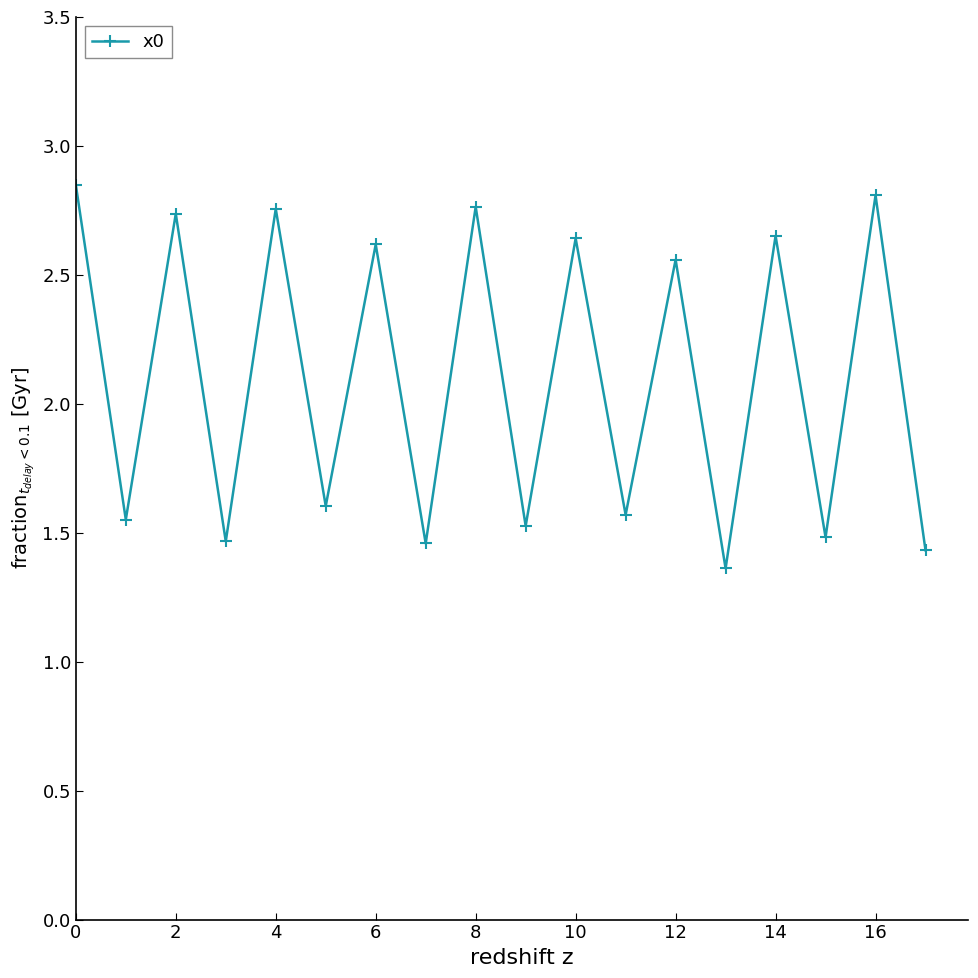

Count the number of values greater than 2.

9